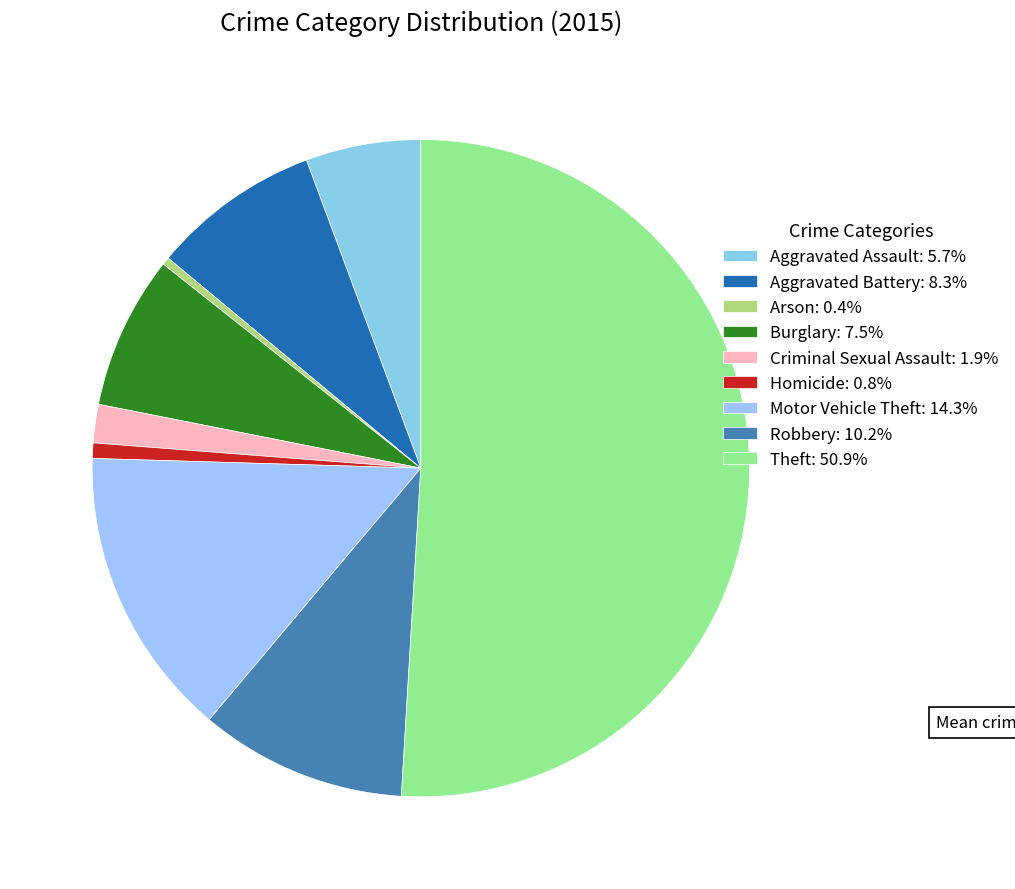

To the nearest percent, what is the average slice percentage?

11%